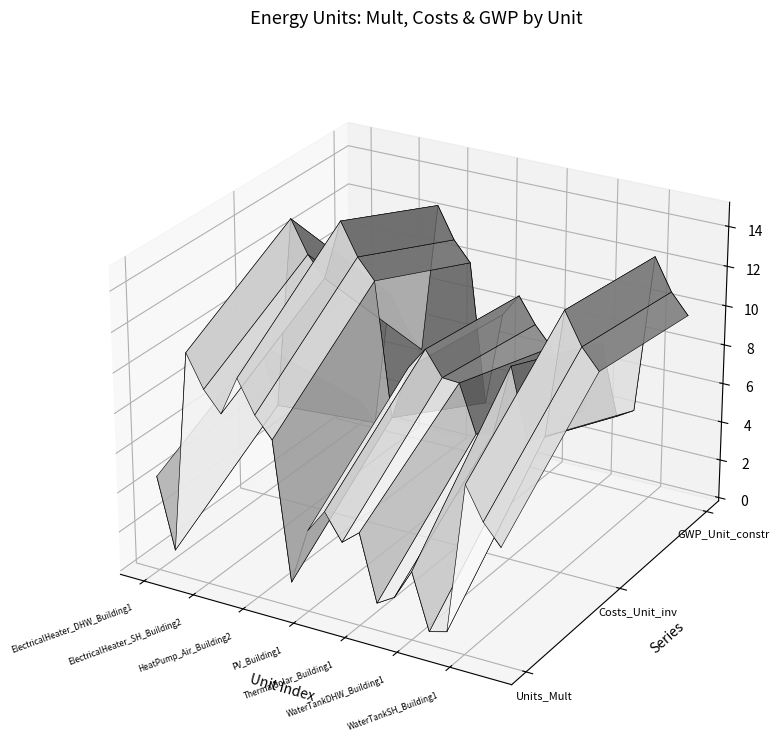

Is this an area chart (filled region under the line)?

No